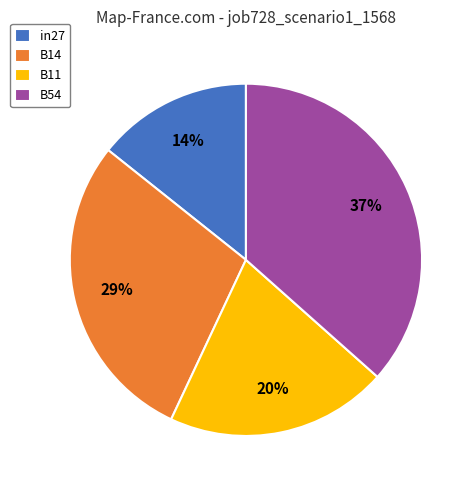

To the nearest percent, what is the combined percentage of in27 and B14?

43%